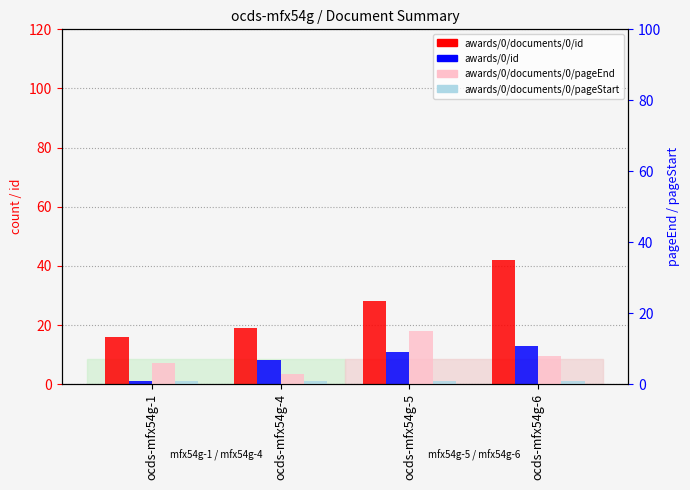

What is the sum of all awards/0/documents/0/id values?

105